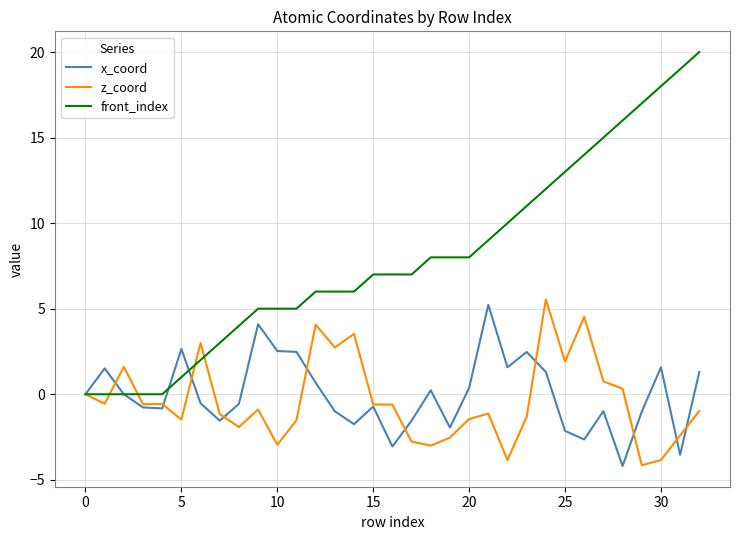

What is the maximum value shown in the chart?

20.0